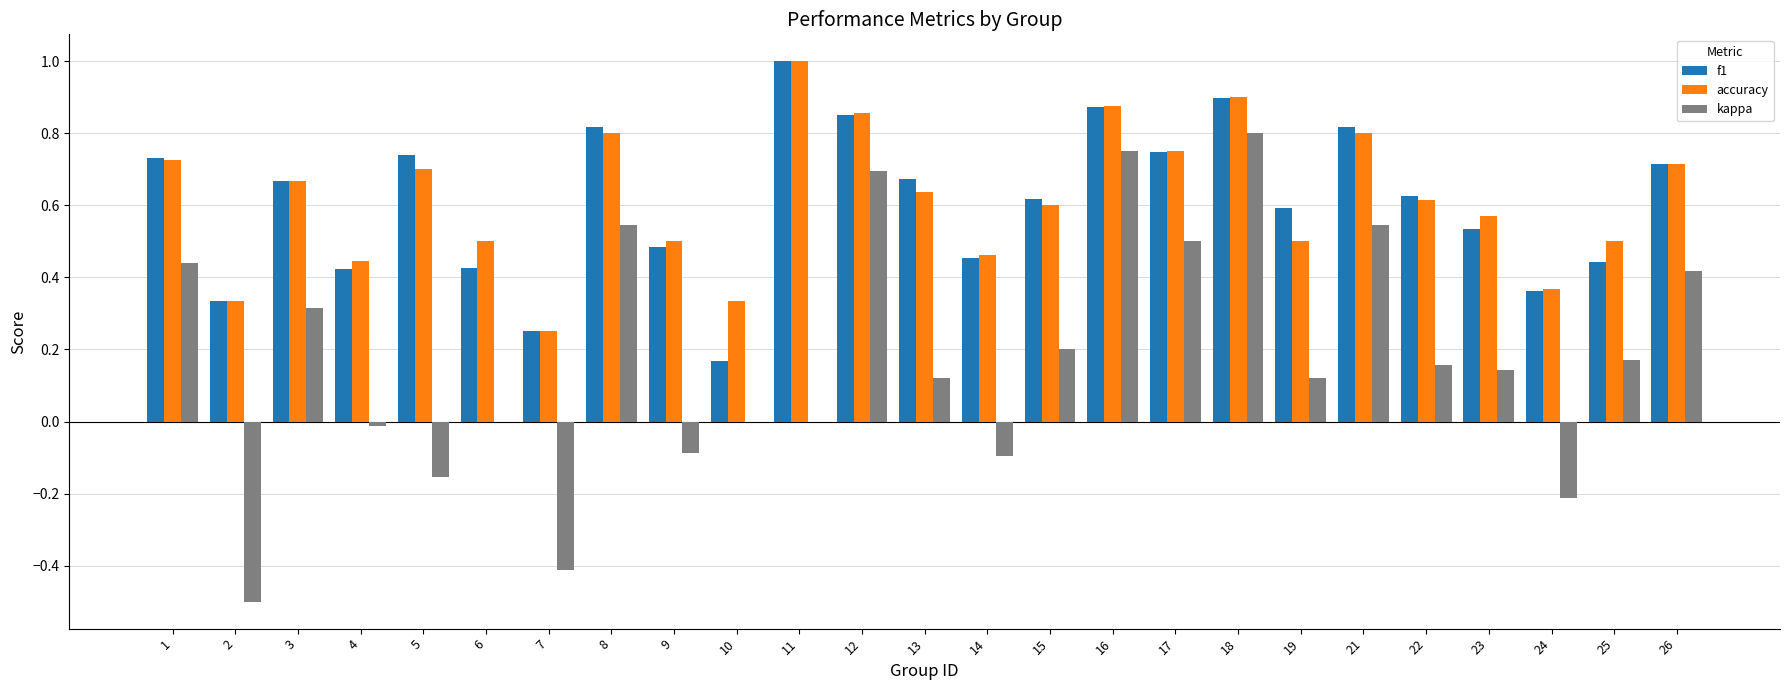

Is the value of f1 at 15 greater than the value of kappa at 6?

Yes